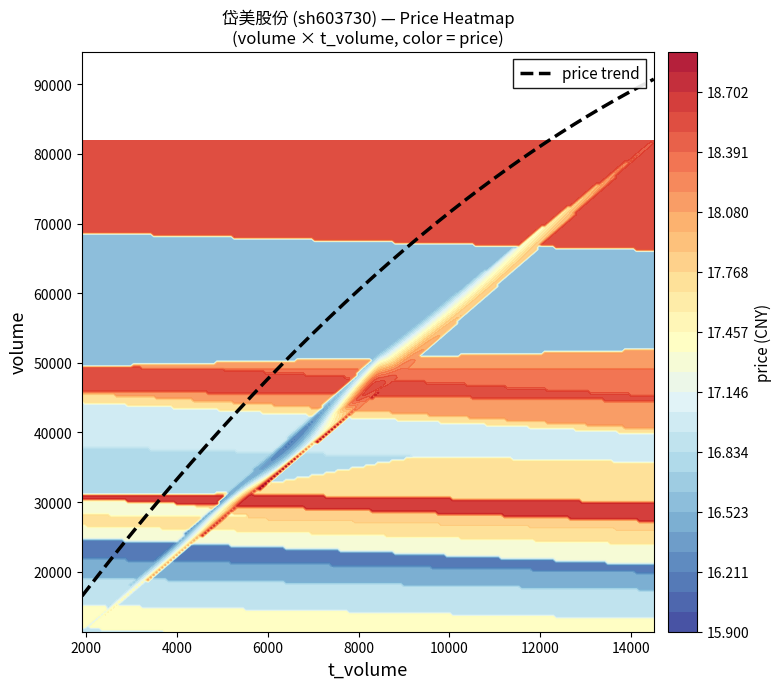

At how many categories does at least one series exceed 35939?

1